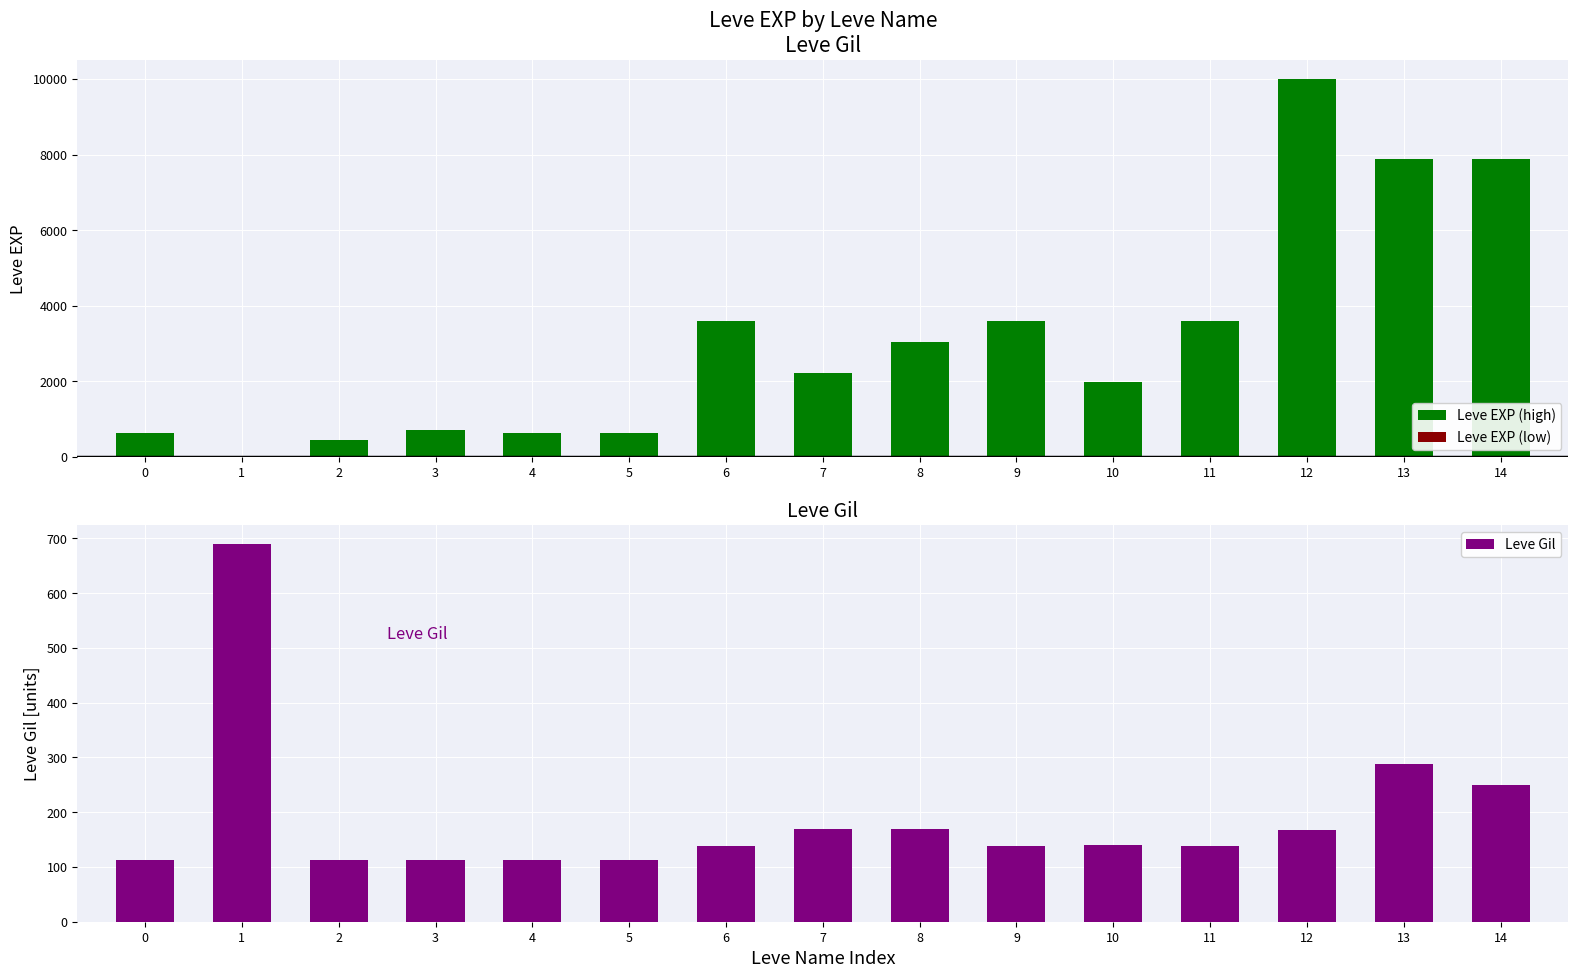

How many data points in Leve EXP (high) are less than 2230?

7